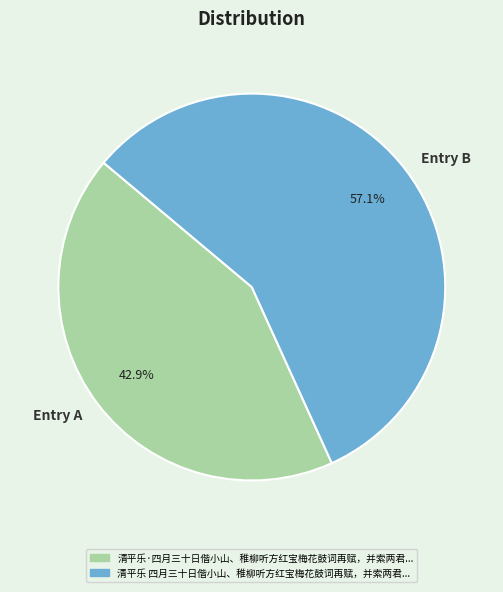

Rank the categories by value from highest to lowest.

Entry B, Entry A